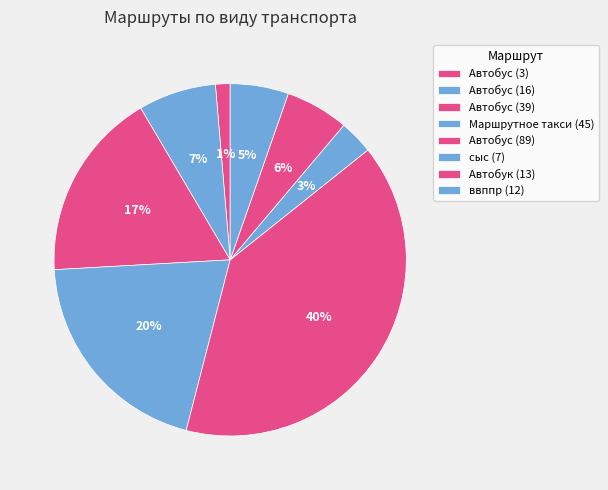

How many slices are in this pie chart?

8